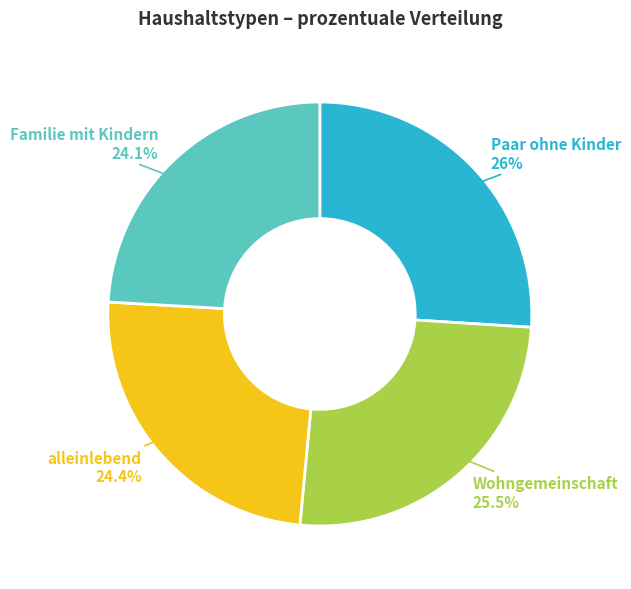

What portion of the pie excludes Paar ohne Kinder?

74.0%